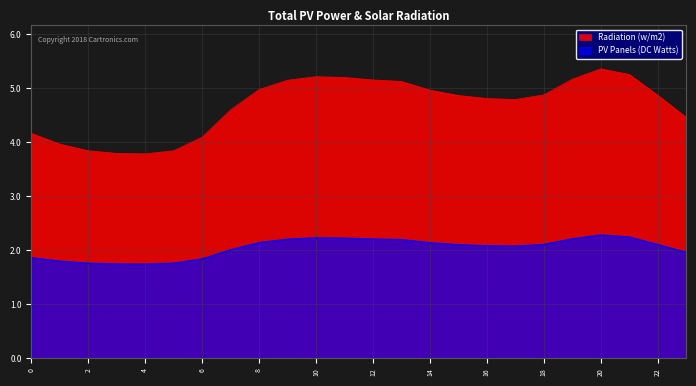

In Radiation (w/m2), how many points are lower than both neighbors (excluding endpoints)?

2